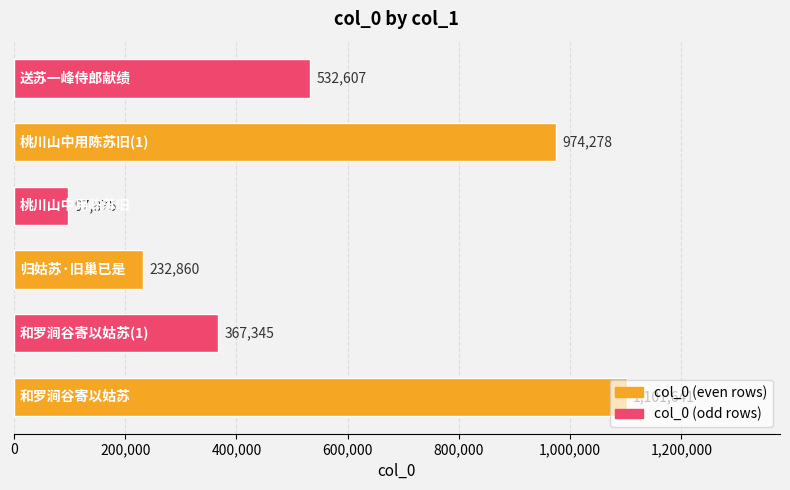

What is the smallest value displayed?

97875